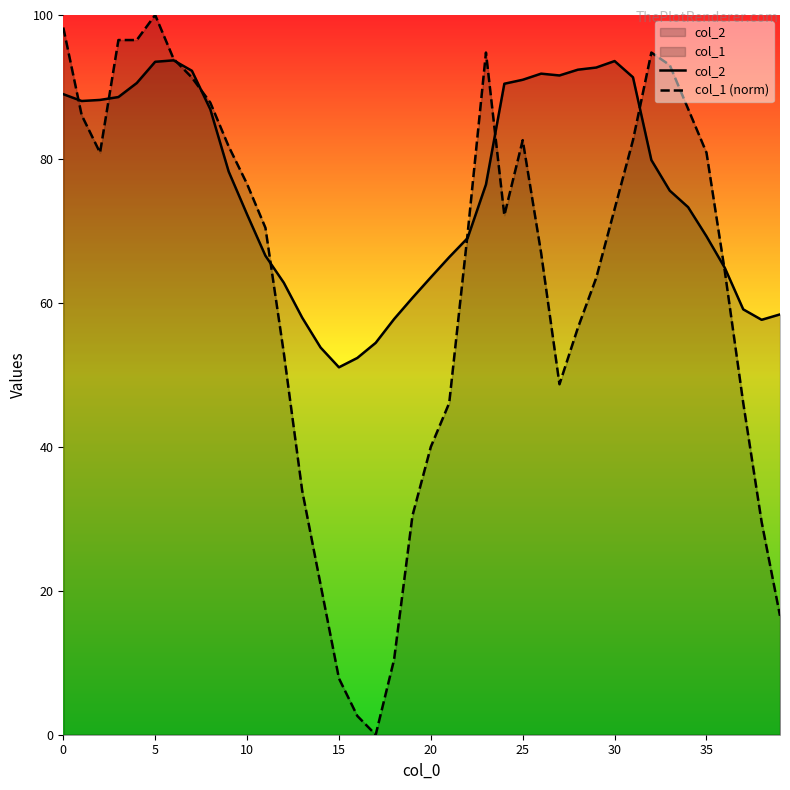

What is the difference between the highest and lowest values at 28?

35.9